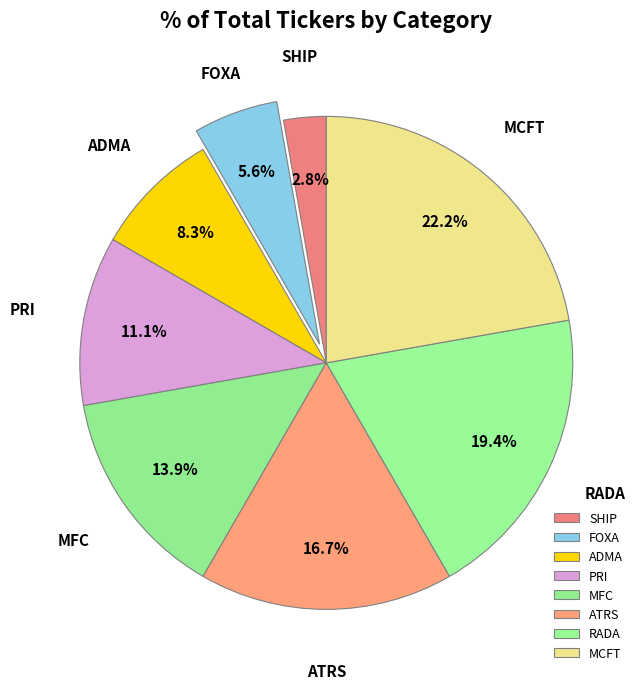

To the nearest percent, what is the difference between the FOXA and MCFT slice percentages?

17%